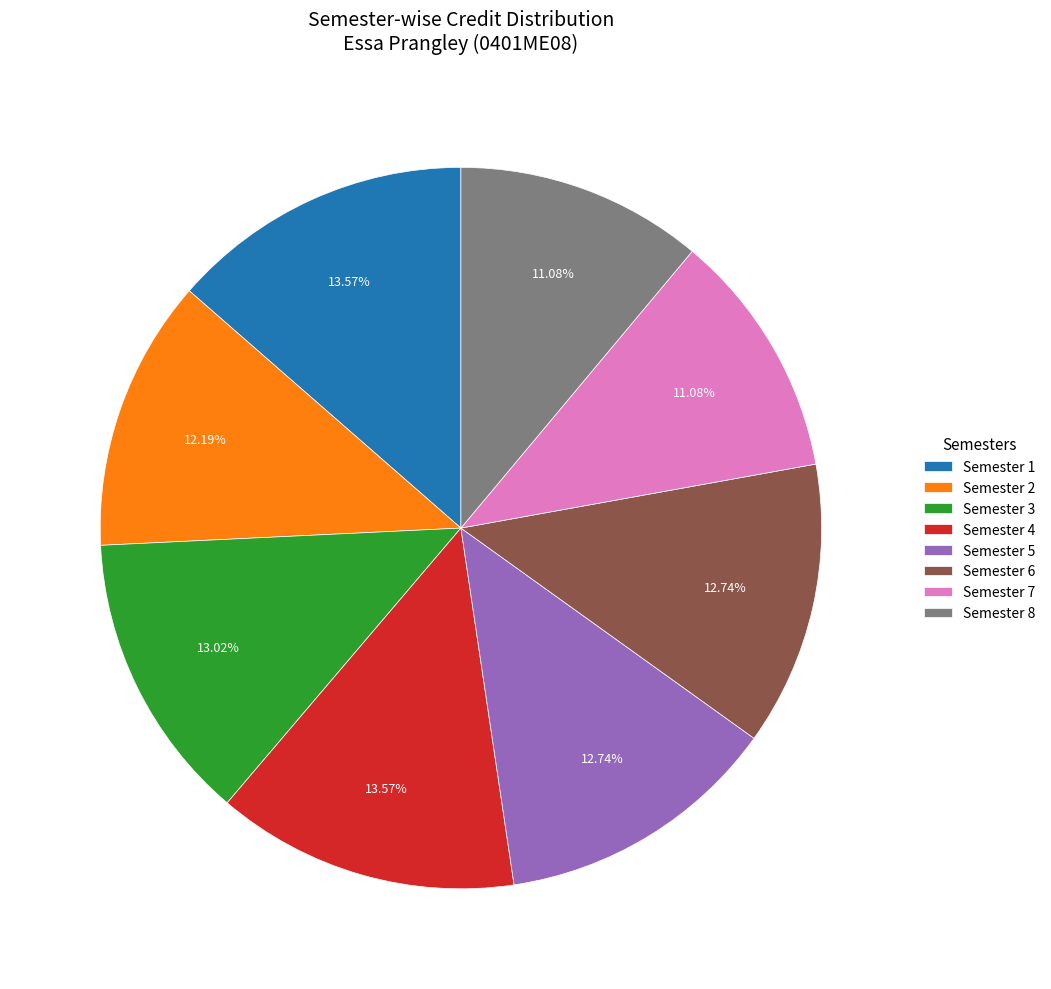

Is there any slice that represents more than half of the pie?

No